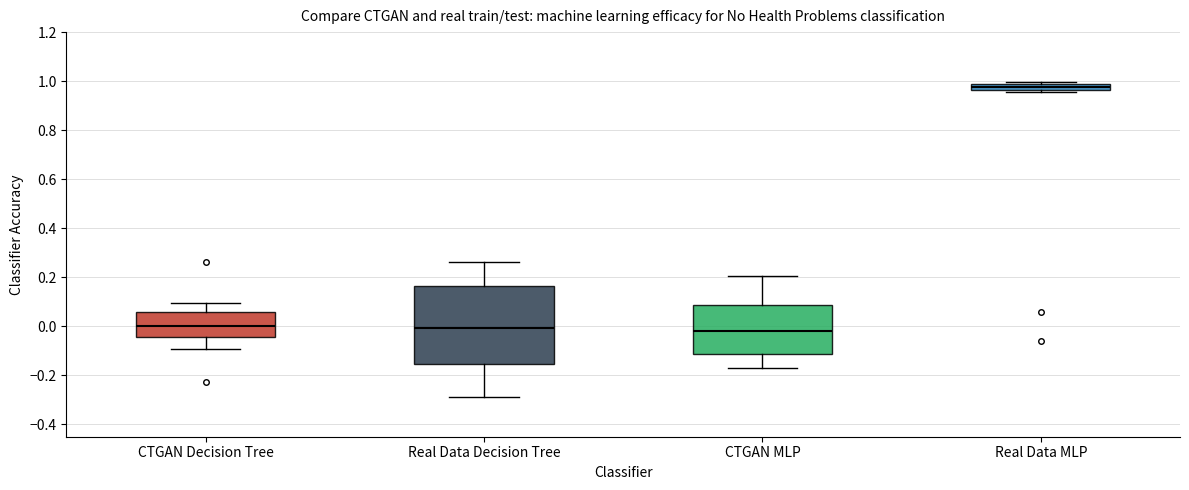

Which box is the tallest, from its lower edge to its upper edge?

Real Data Decision Tree